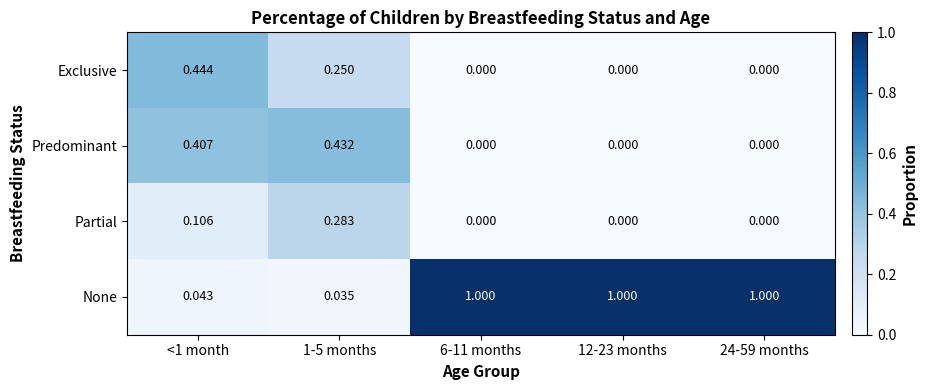

Which series has the largest total across all categories?

None